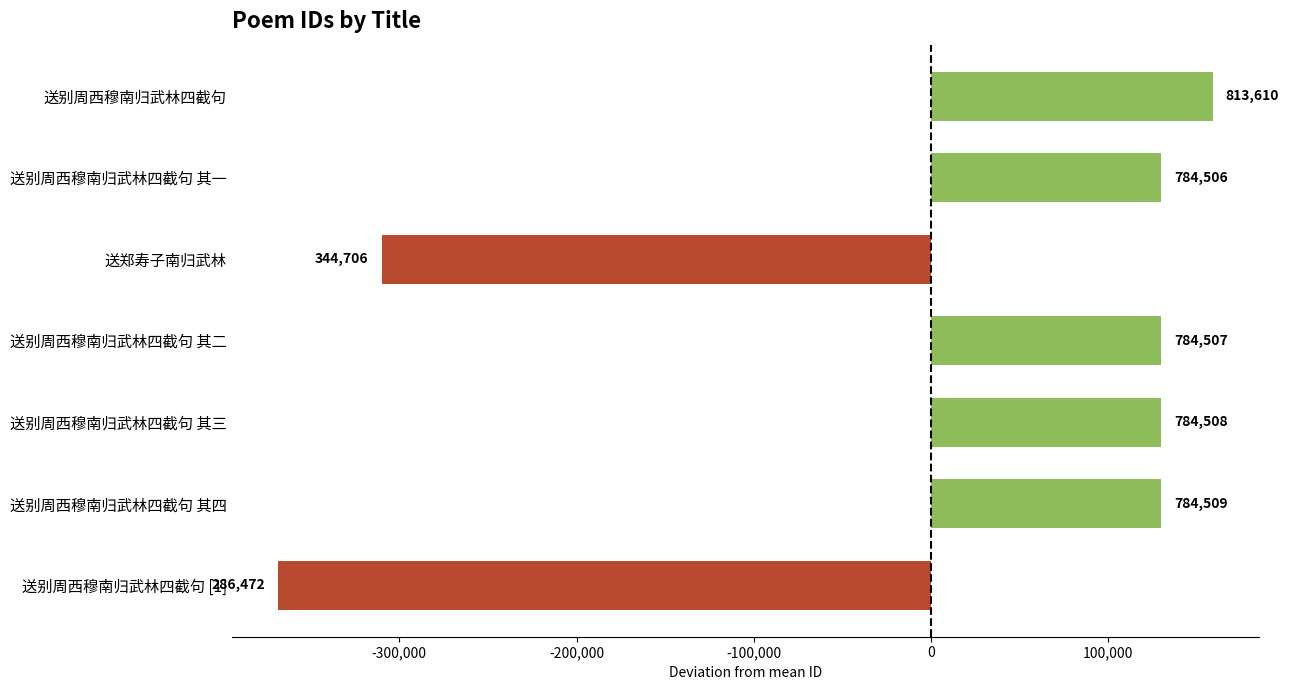

How many bars are there in total?

7